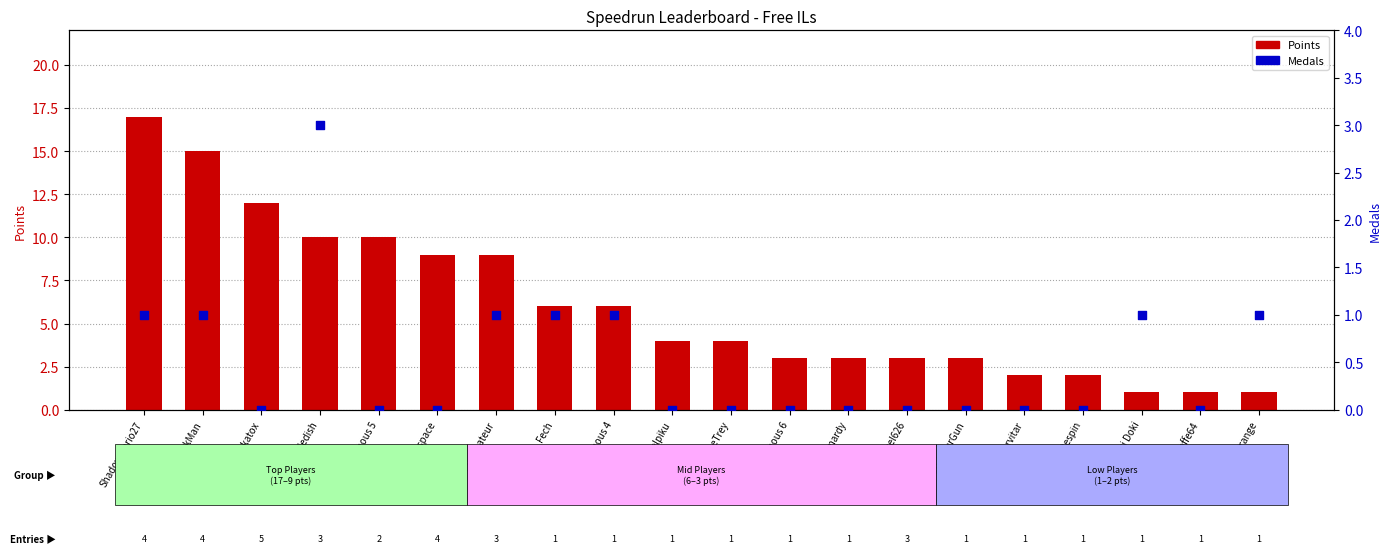

Is the value of Medals at Larvitar greater than the value of Points at Anonymous 4?

No